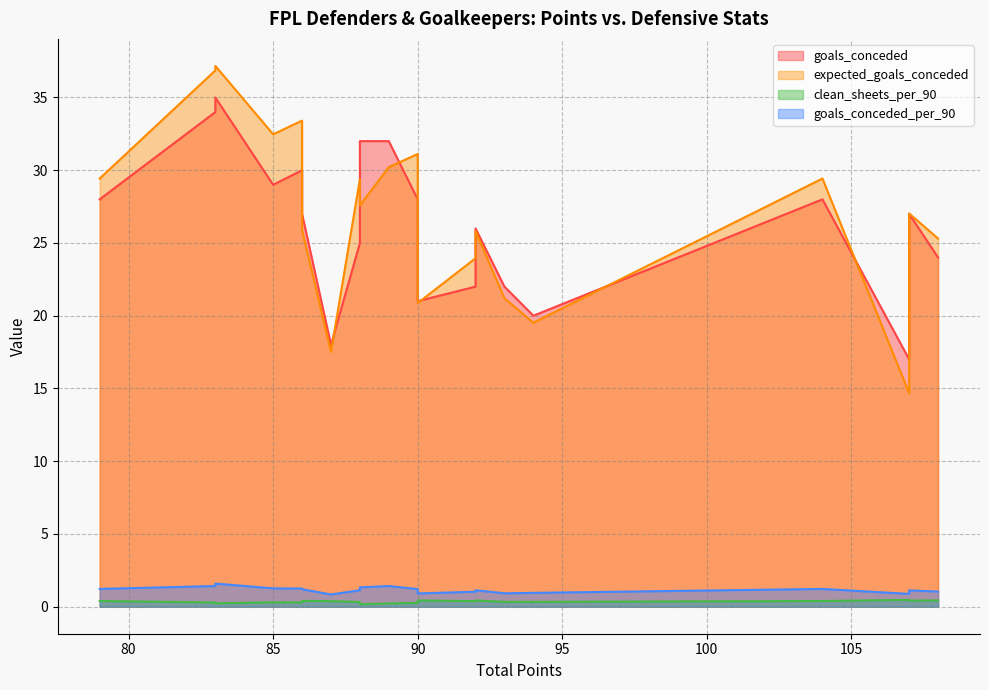

True or false: expected_goals_conceded has a value of 6.5 at 93.

False